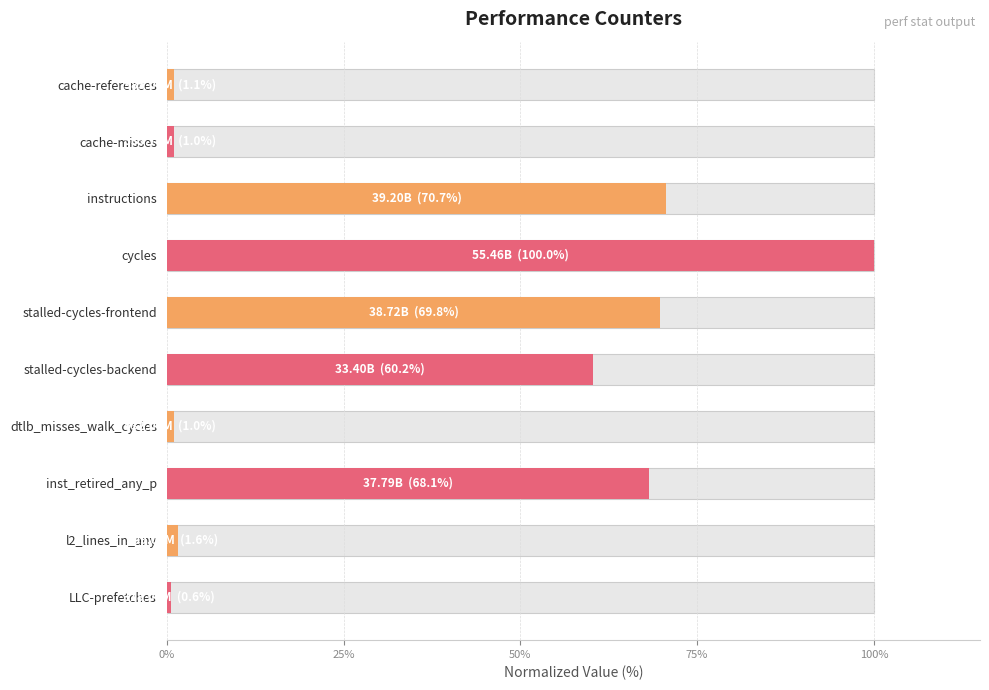

The value at cycles is 100.0. True or false?

True